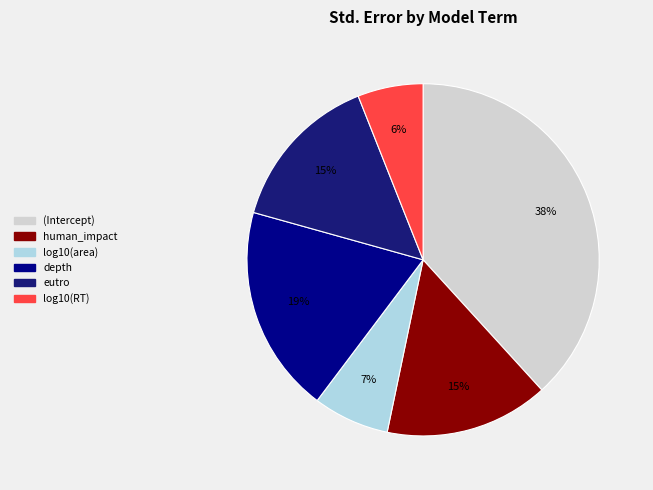

Which category has the biggest portion of the pie?

(Intercept)